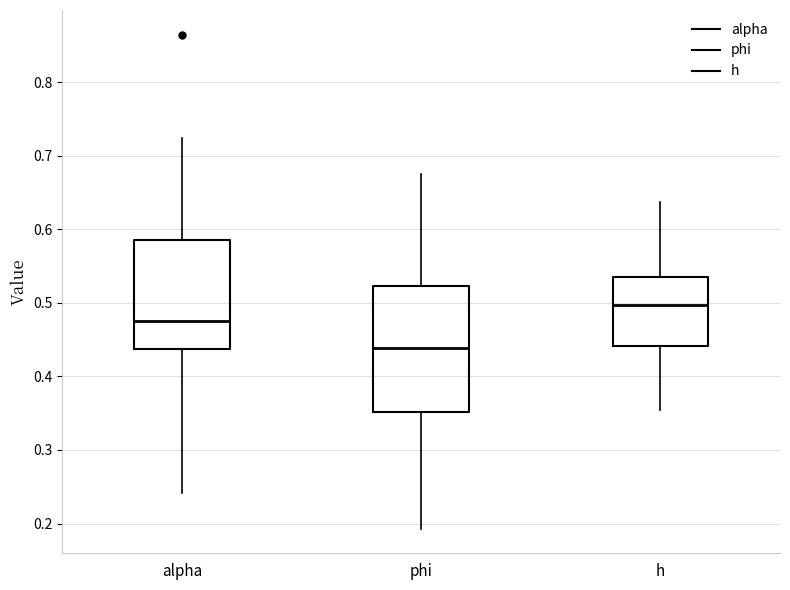

Where is the upper edge of the box for alpha on the y-axis? The values are not printed on the chart, so give them approximately, as read against the axis.

0.59